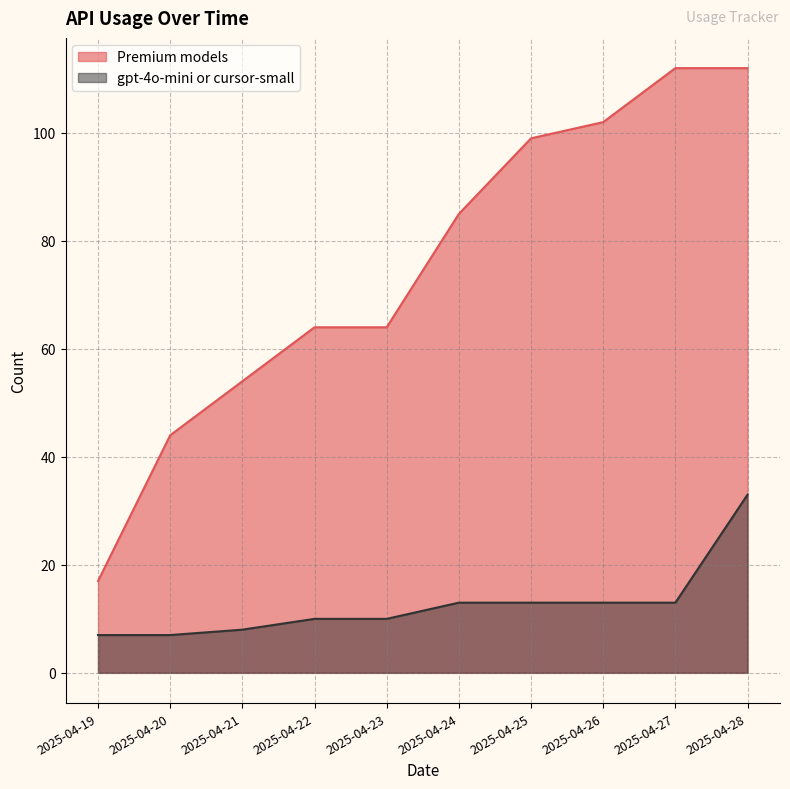

Where is gpt-4o-mini or cursor-small nearest to the value 20?

2025-04-24